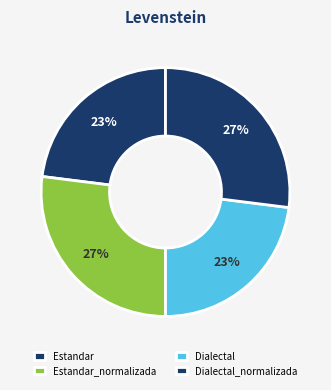

The Estandar_normalizada slice represents 27% of the pie. True or false?

True